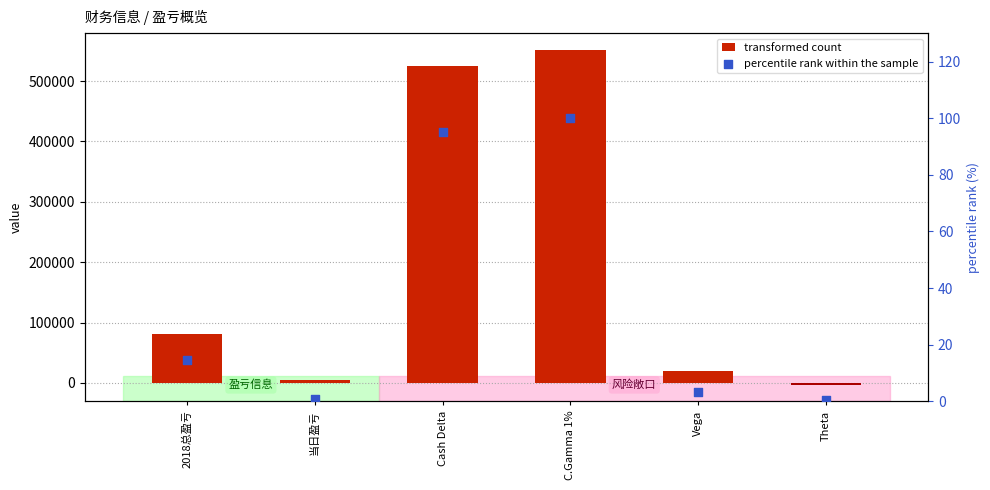

Which series has the largest total across all categories?

transformed count